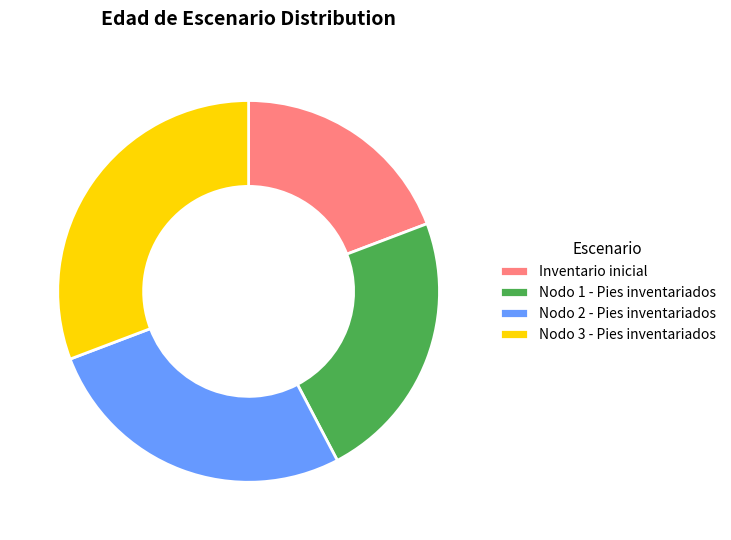

Is the sum of Nodo 3 - Pies inventariados and Nodo 2 - Pies inventariados greater than half?

Yes